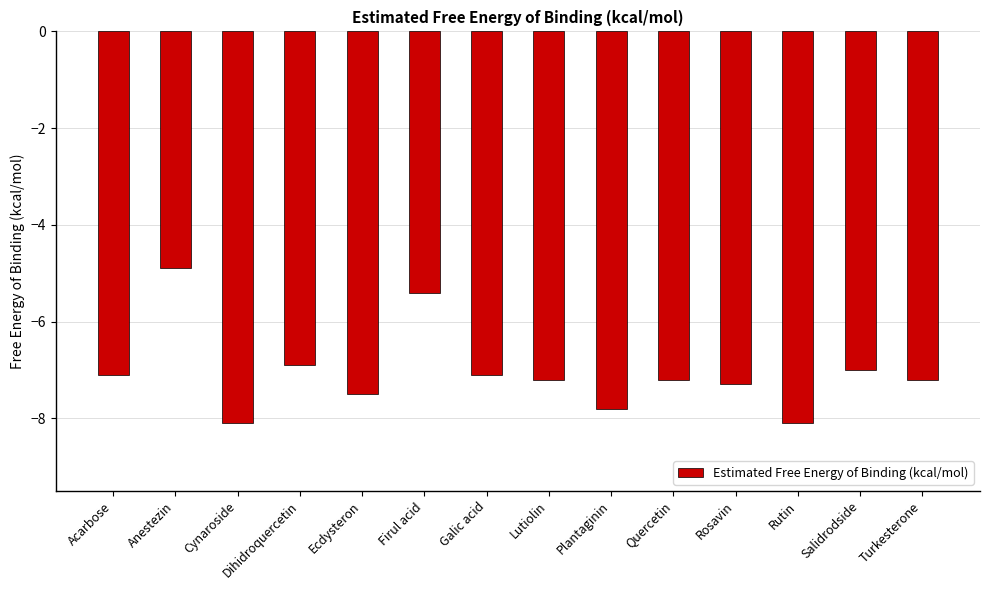

What is the value of the 5th bar from the left?

-7.5